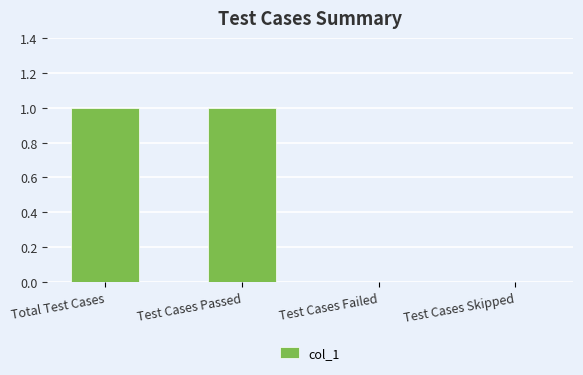

Count the values in the range 0 to 1.

4